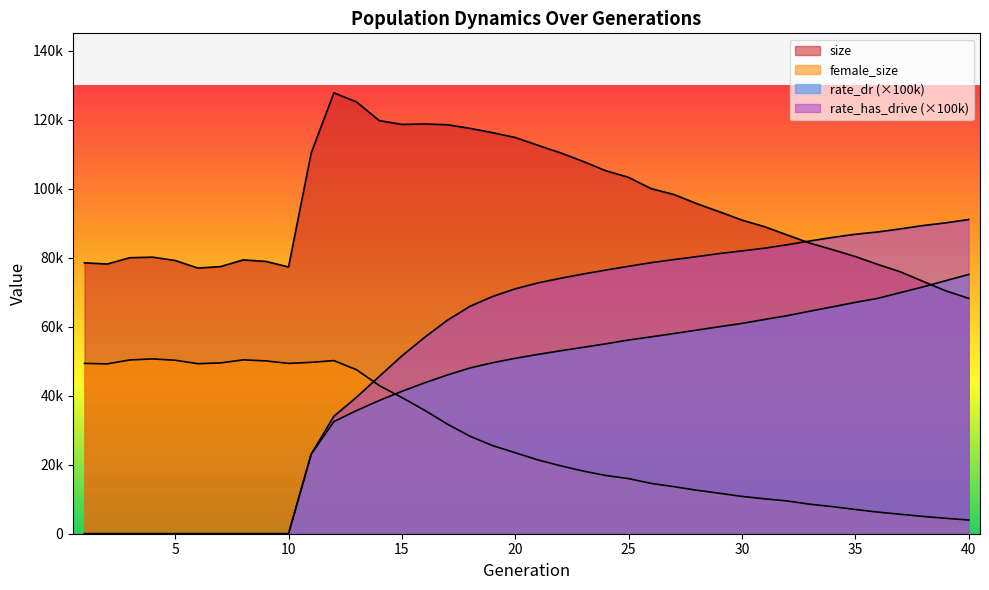

At how many categories does at least one series exceed 62676?

40